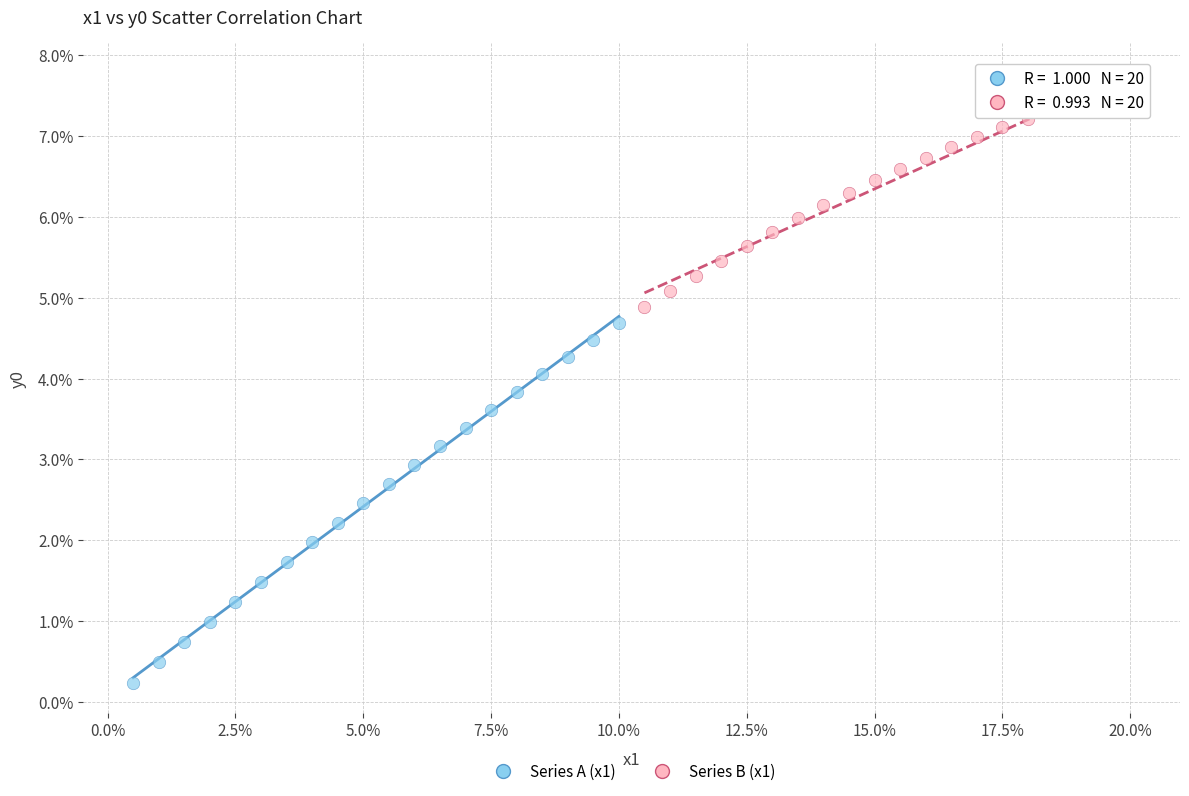

What are all the series names shown in the legend?

Series A (x1), Series B (x1)